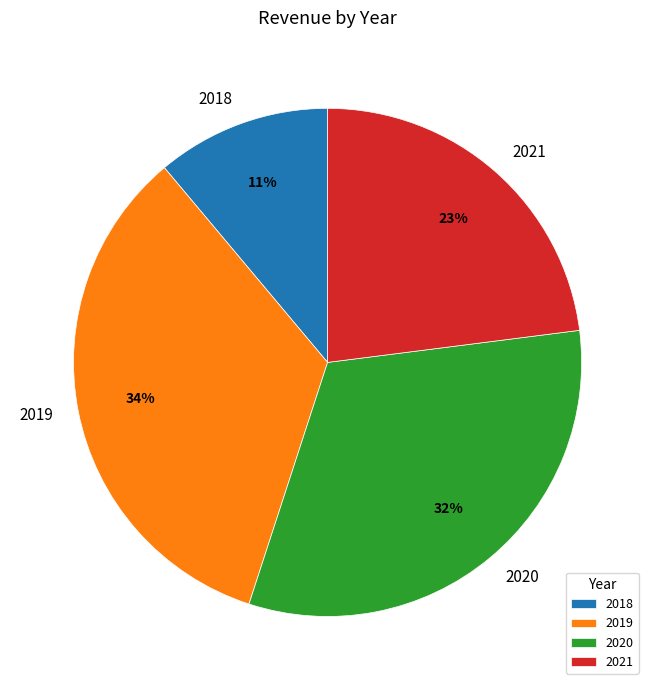

To the nearest percent, what is the combined percentage of 2018 and 2021?

34%